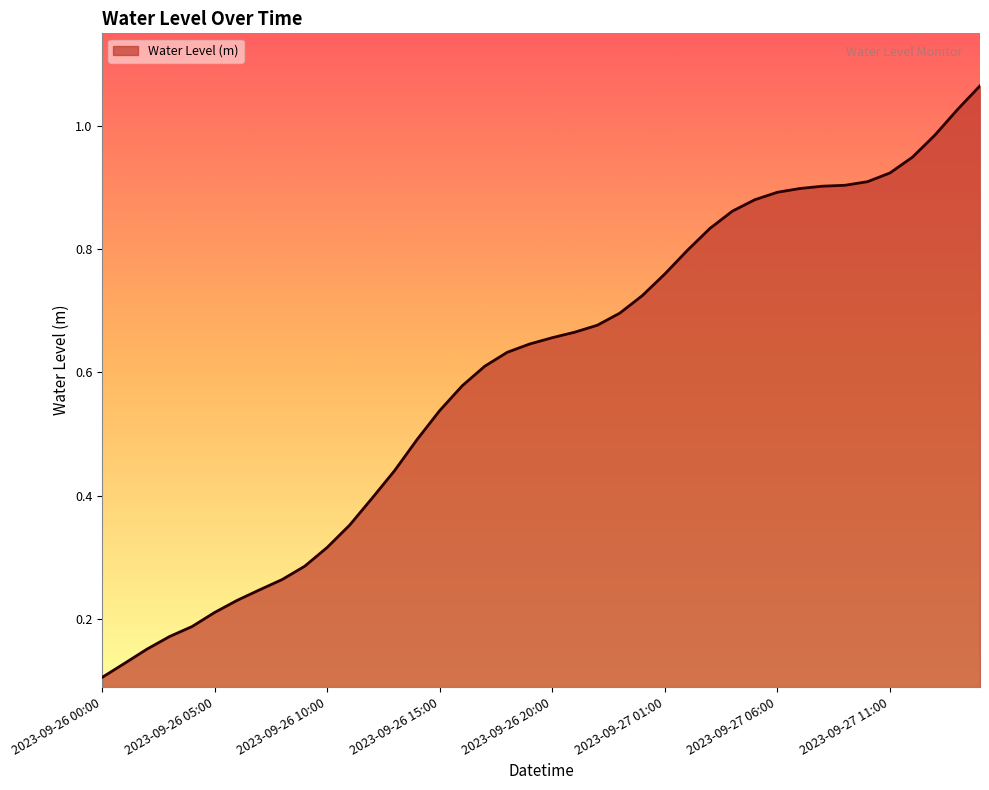

Does the chart have visible grid lines?

No